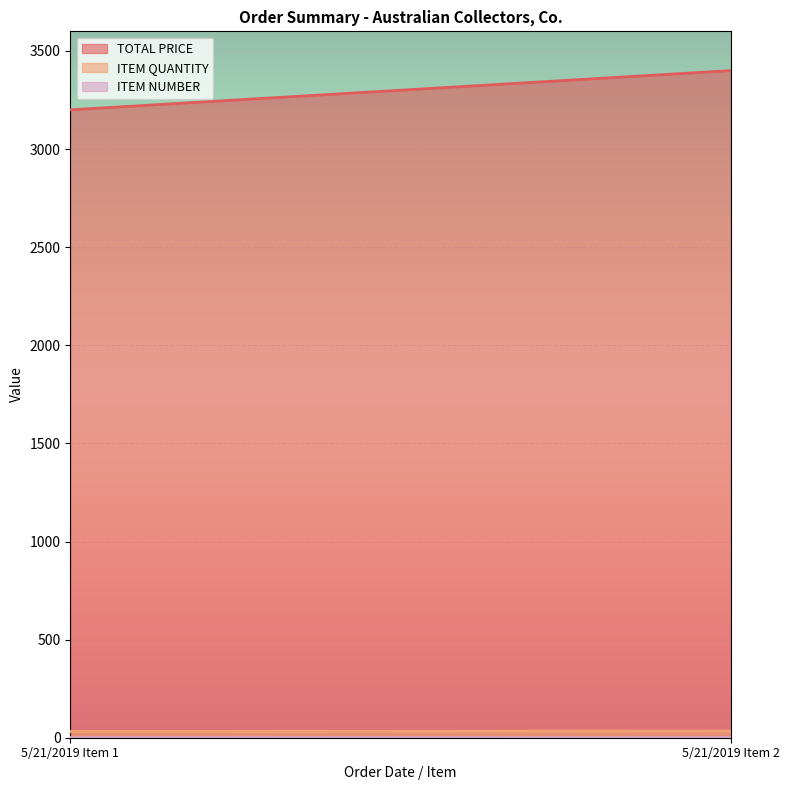

What is the value of the ITEM NUMBER point at the 1st from the left?

1